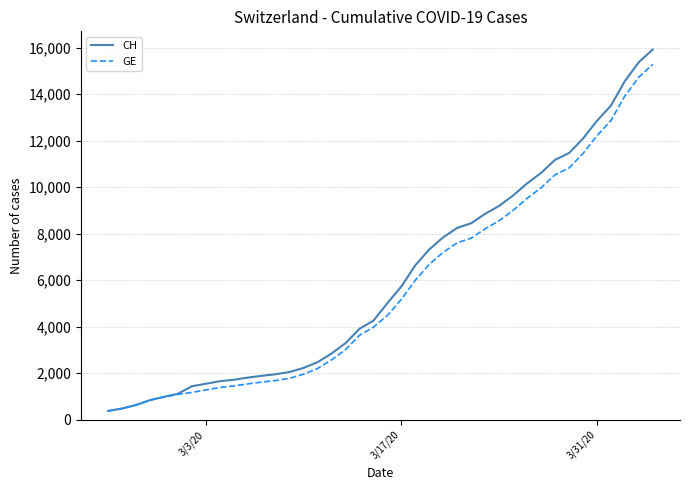

Which series has the widest spread of values?

CH